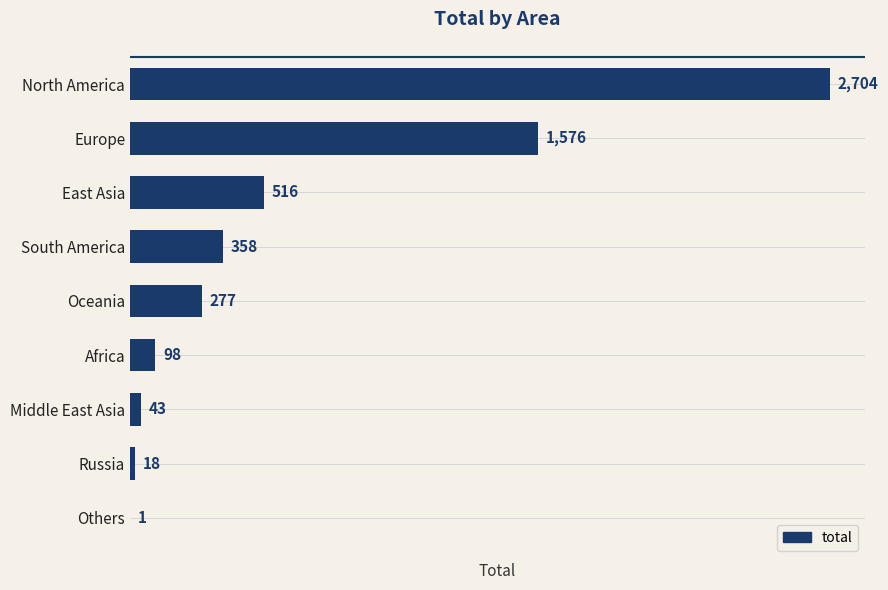

What is the average value?

621